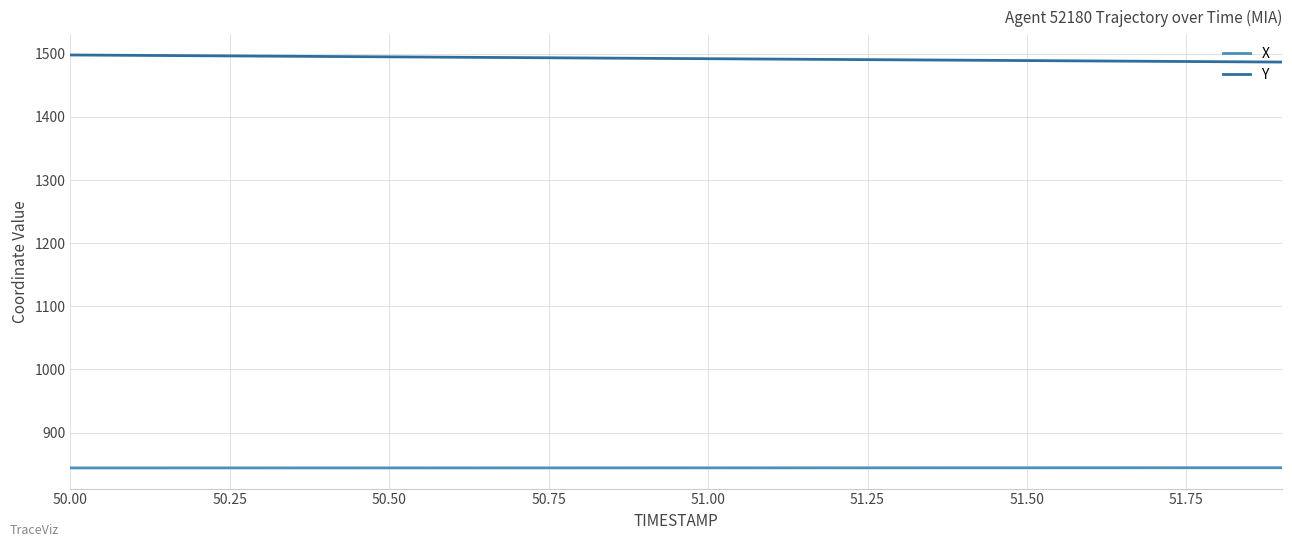

True or false: Y and X intersect in this chart.

False